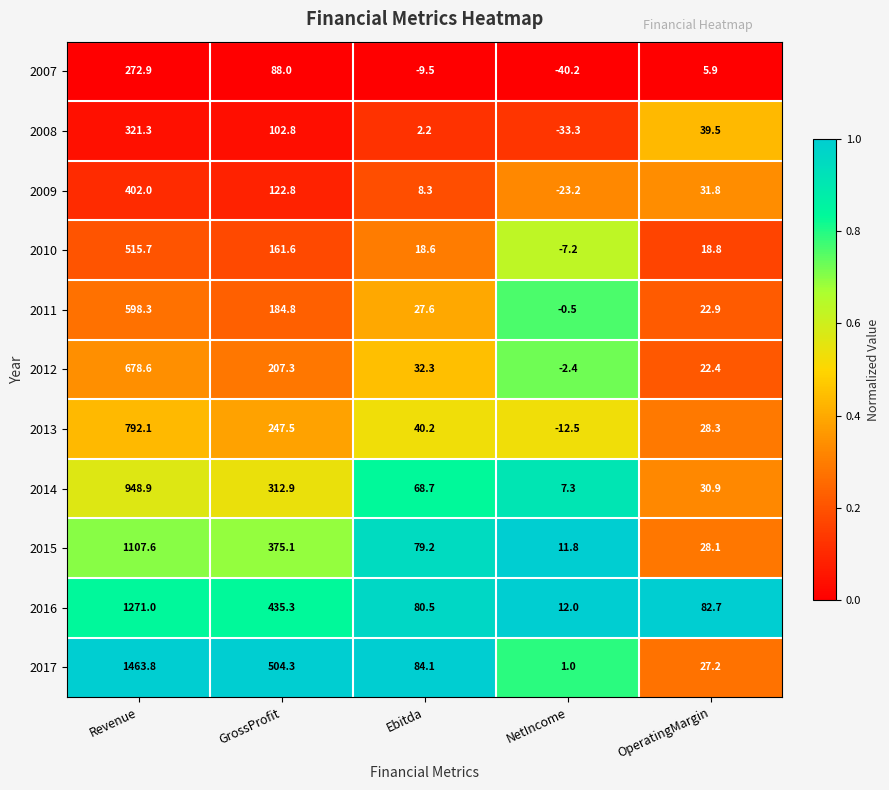

What is the sum of the 2010 values at NetIncome and Ebitda?

11.4